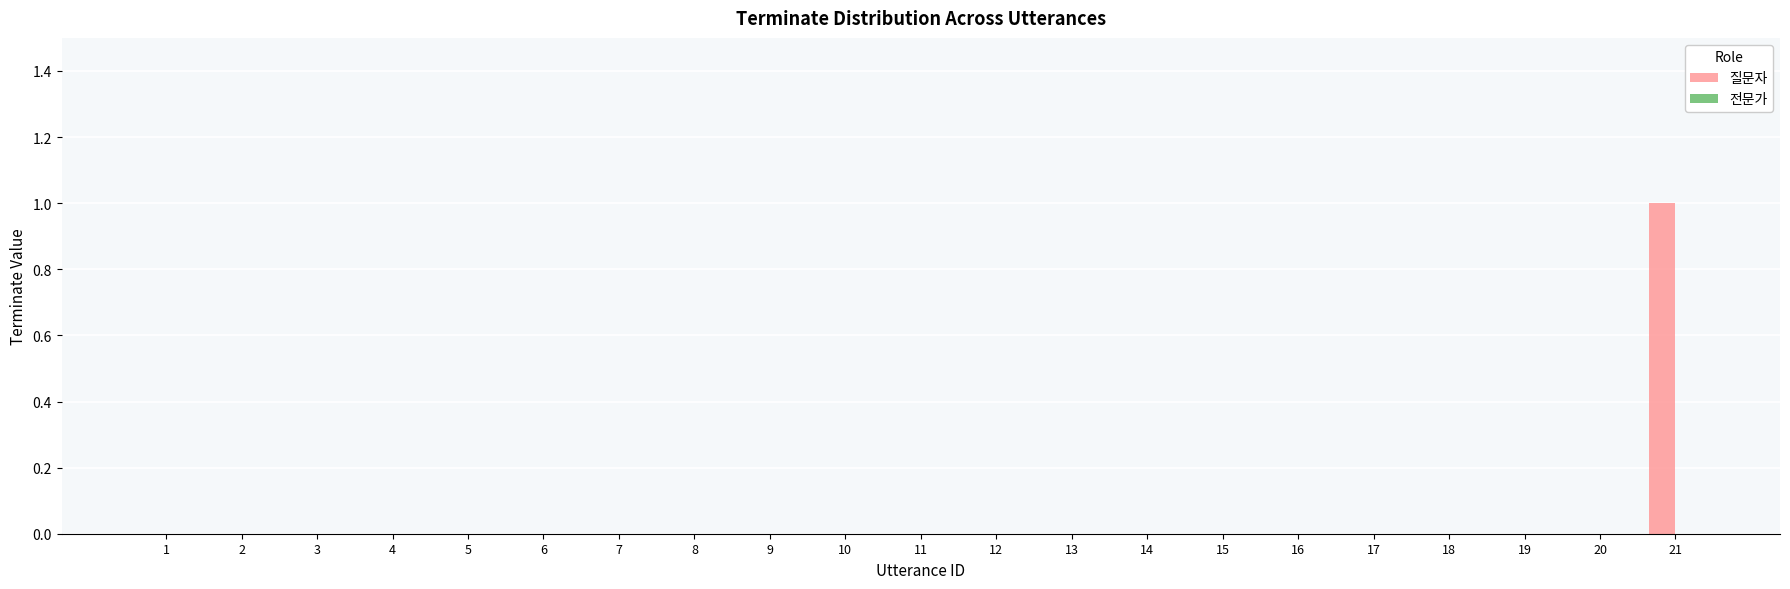

At which category does the chart reach its peak across all series?

21